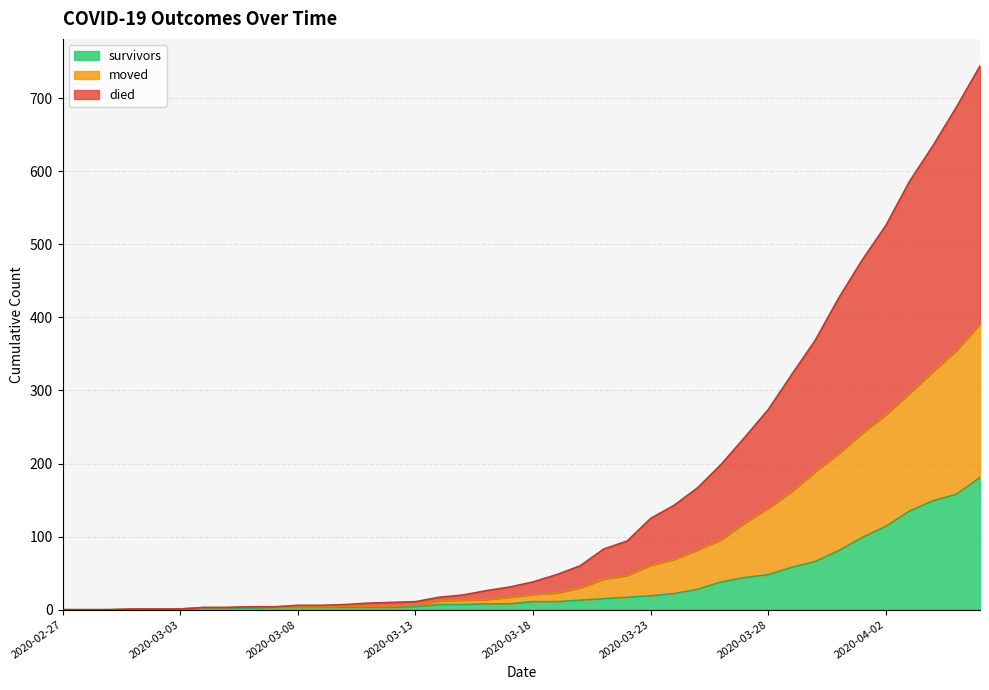

Between 2020-03-06 and 2020-03-29, which series saw the biggest shift?

died